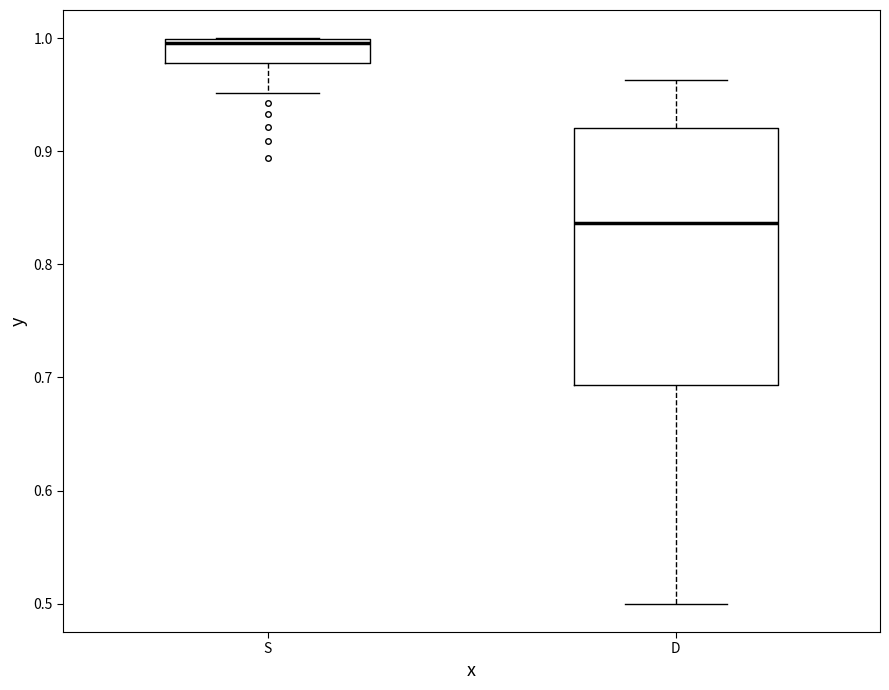

Comparing the boxes themselves (not the whiskers), which one is the tallest?

D